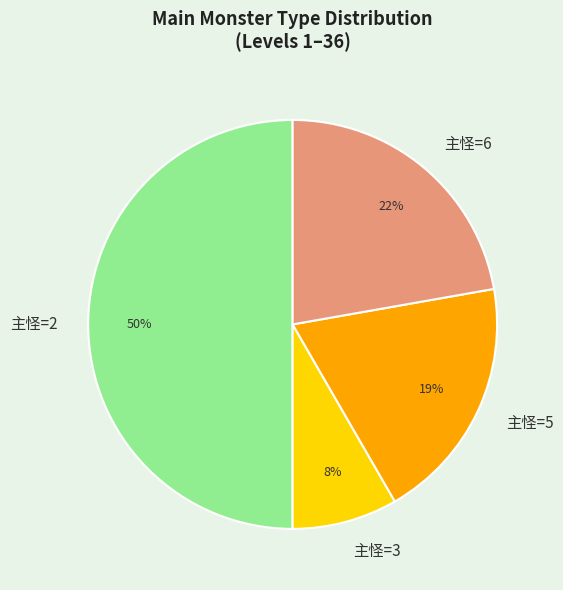

Which category has the smallest portion of the pie?

主怪=3